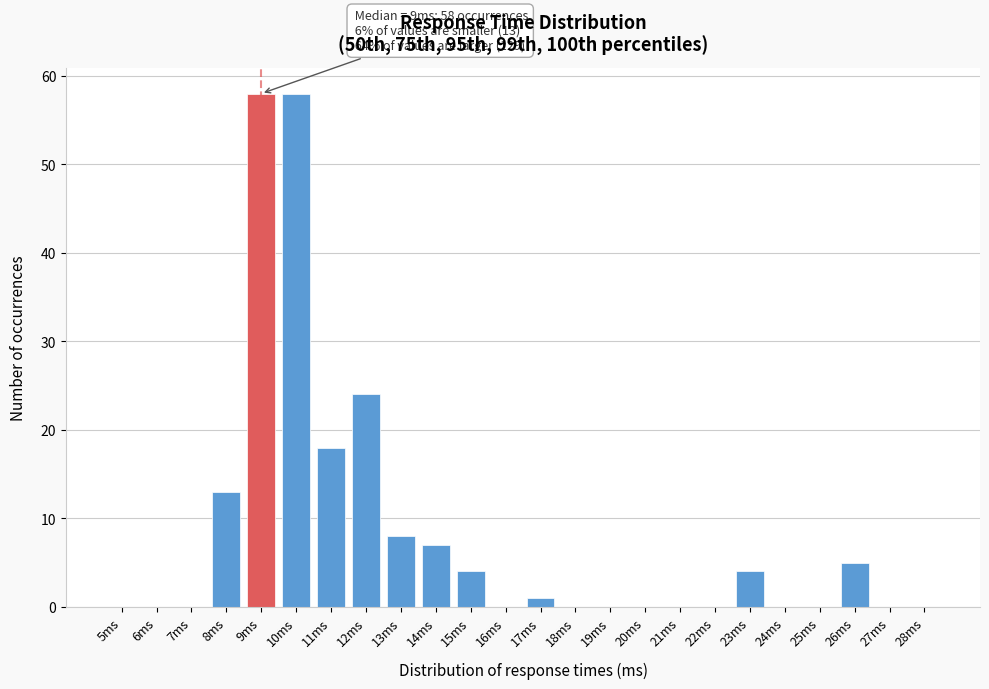

Reading left to right, list all the values displayed in this chart.

5ms=0	6ms=0	7ms=0	8ms=13	9ms=58	10ms=58	11ms=18	12ms=24	13ms=8	14ms=7	15ms=4	16ms=0	17ms=1	18ms=0	19ms=0	20ms=0	21ms=0	22ms=0	23ms=4	24ms=0	25ms=0	26ms=5	27ms=0	28ms=0